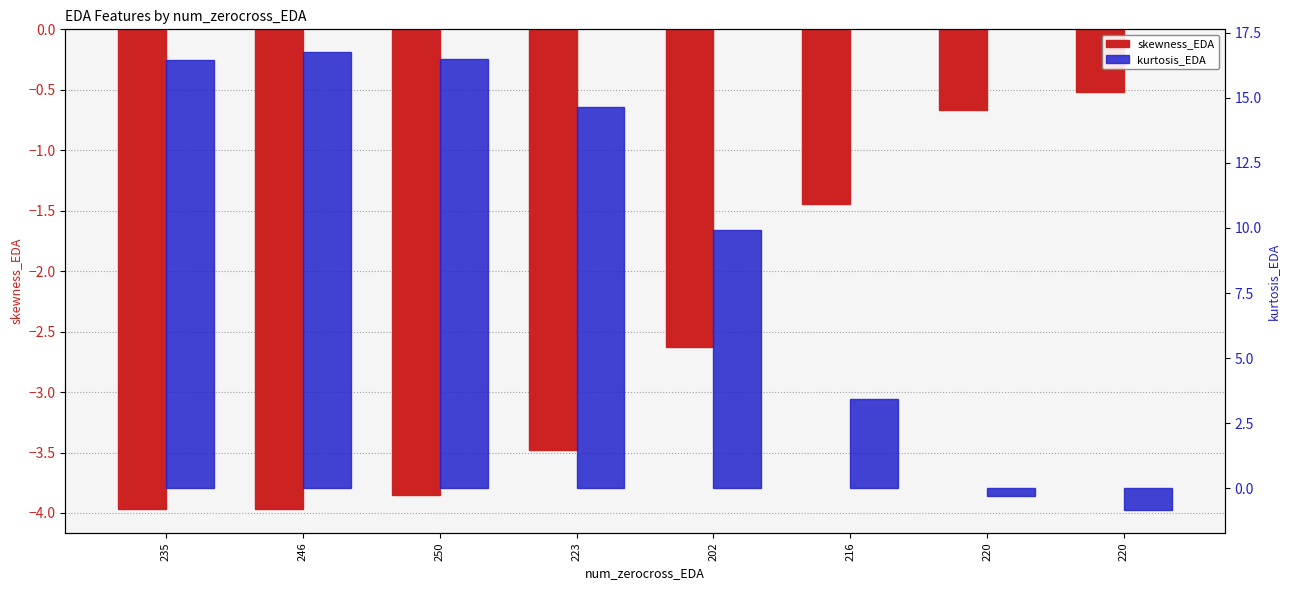

Is it true that kurtosis_EDA equals -1.4 at 220?

False